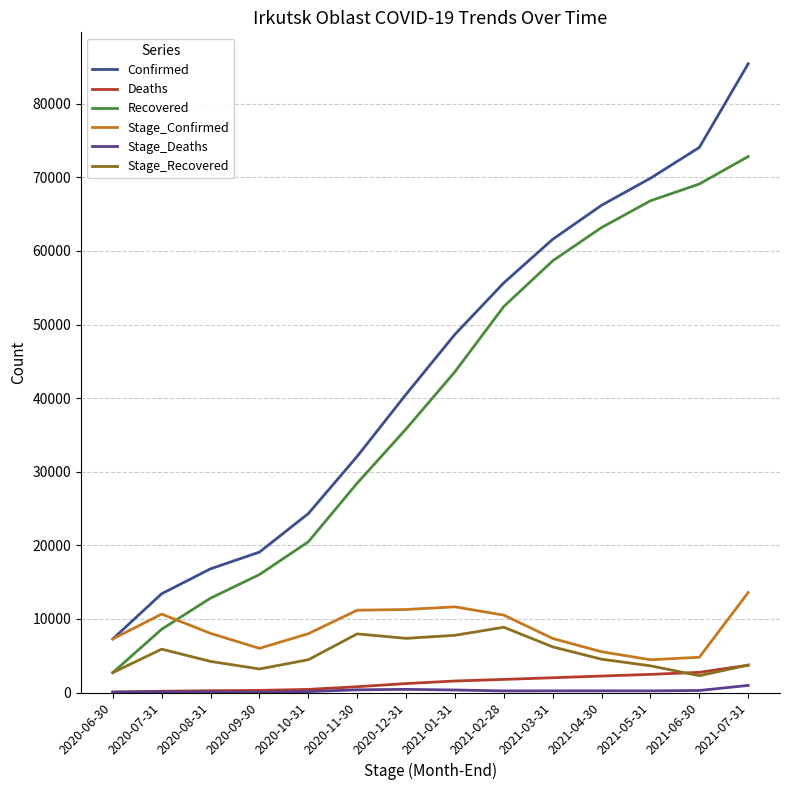

How many data points in Confirmed are less than 48670?

7